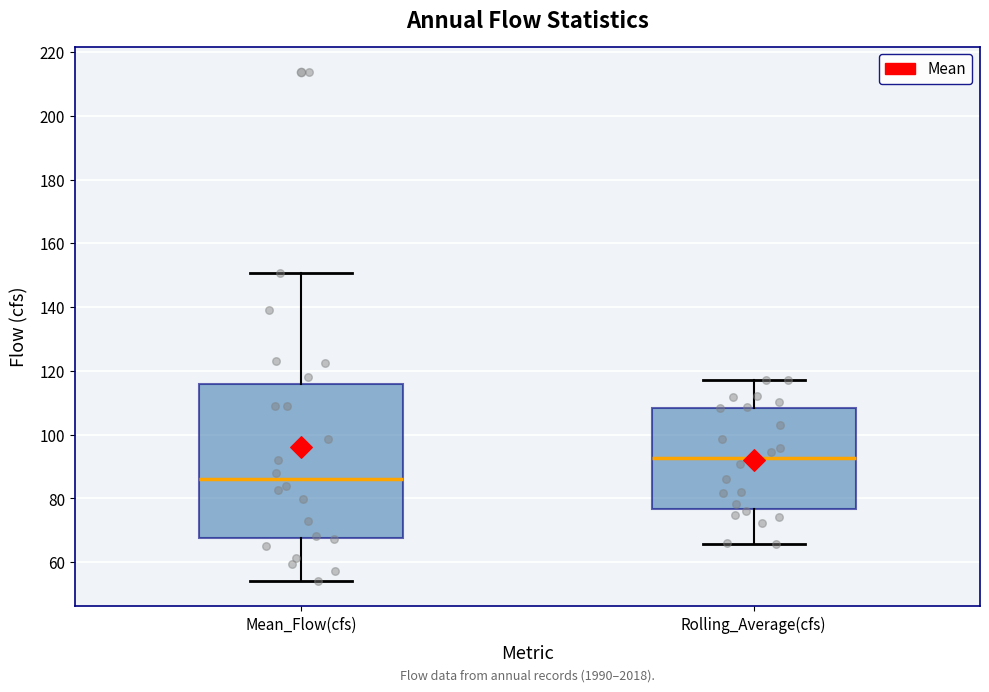

Which box is the tallest, from its lower edge to its upper edge?

Mean_Flow(cfs)